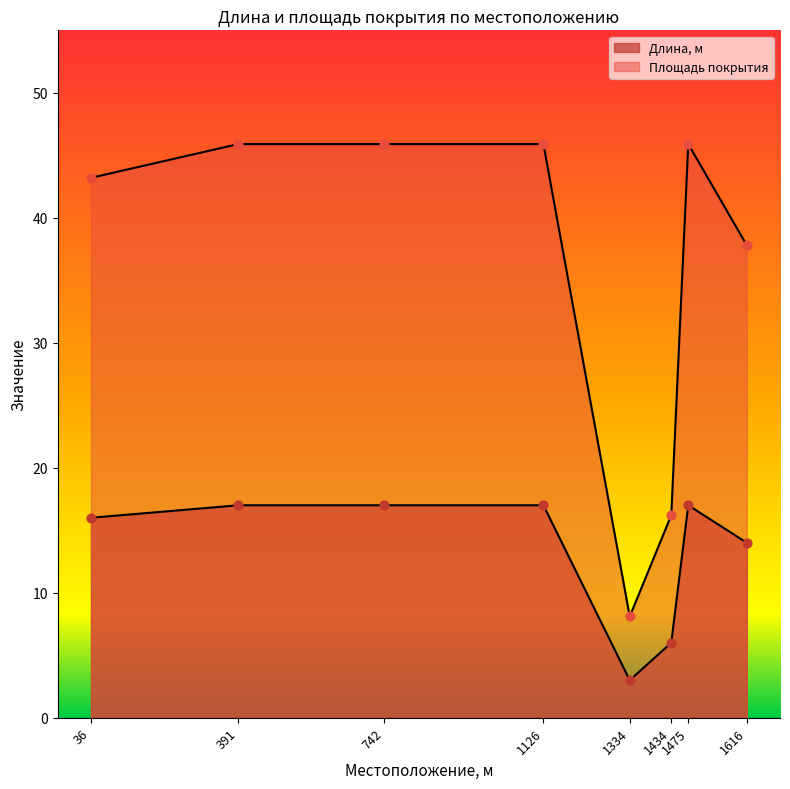

Is the value of Площадь покрытия at 36 greater than the value of Длина, м at 1475?

Yes